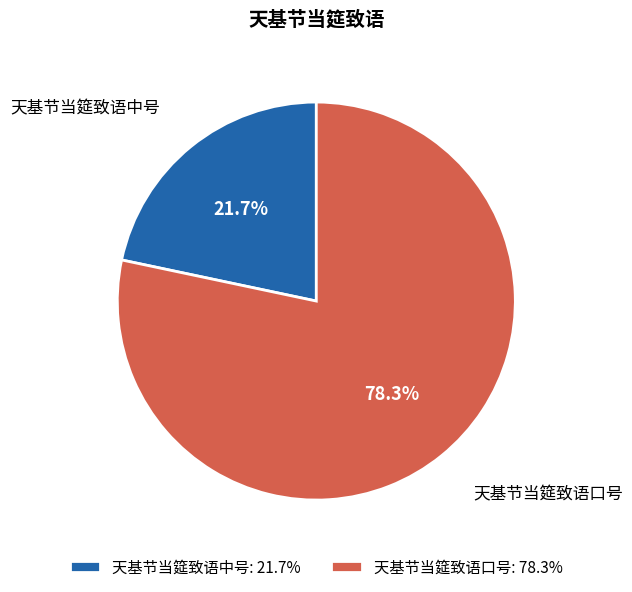

To the nearest percent, what percentage of the pie is 天基节当筵致语口号?

78%